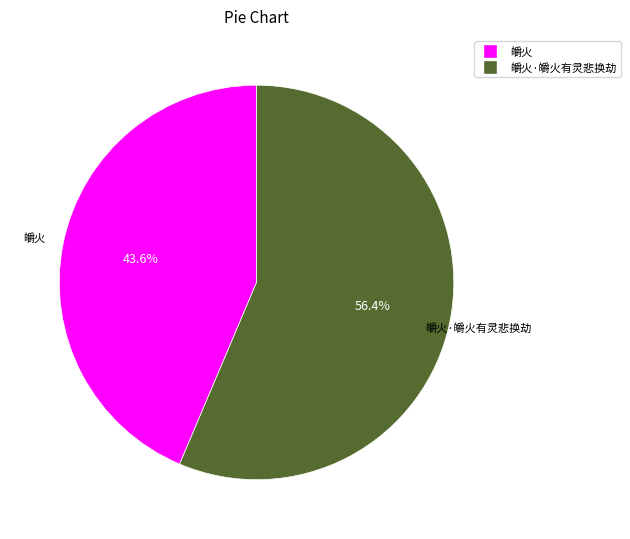

Is there a majority slice in this chart?

Yes